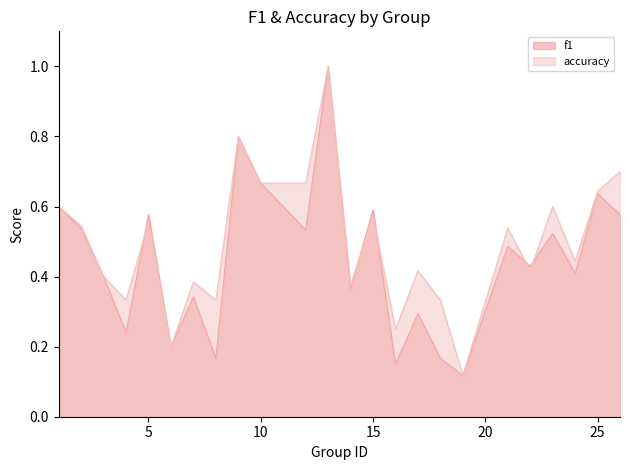

The accuracy series shows 0.4 at 3. True or false?

True